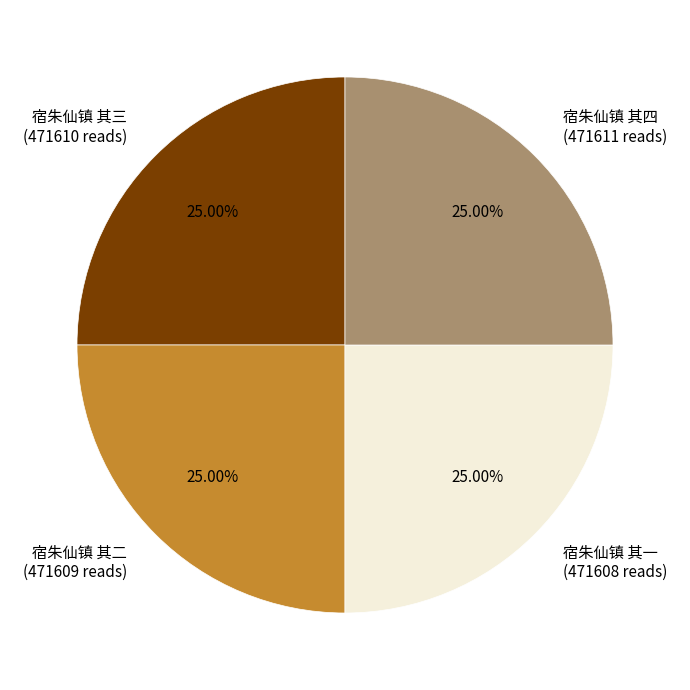

Does 宿朱仙镇 其四 account for over 50% of the chart?

No